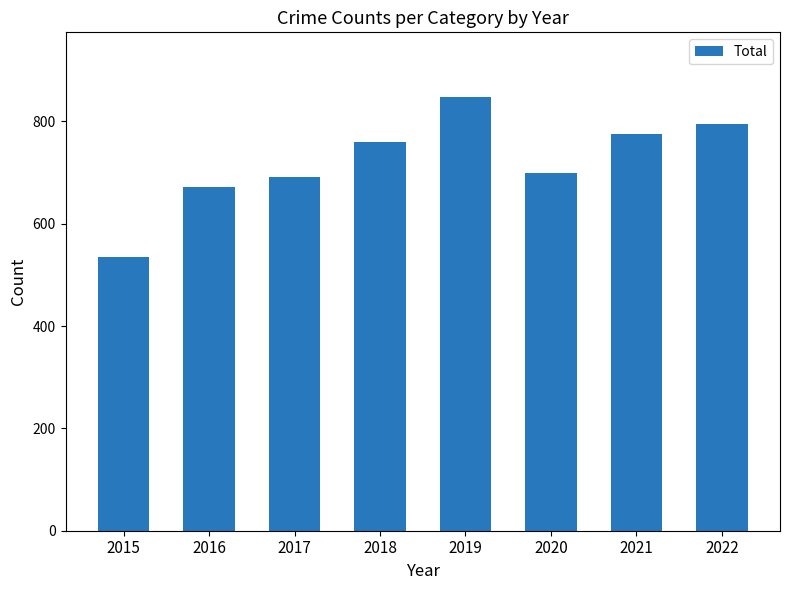

Which category has the highest value across all series?

2019